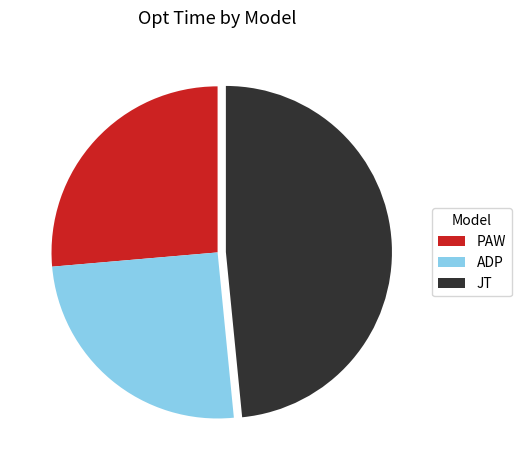

Which has a higher value, ADP or PAW?

PAW